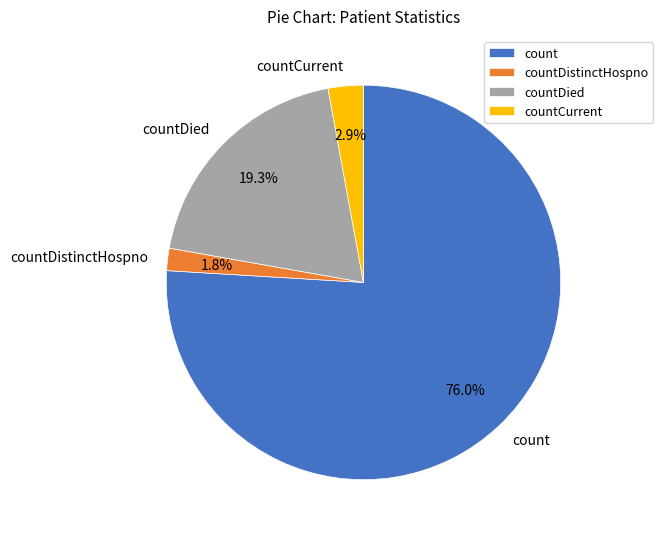

Which slice represents more than half of the pie?

count